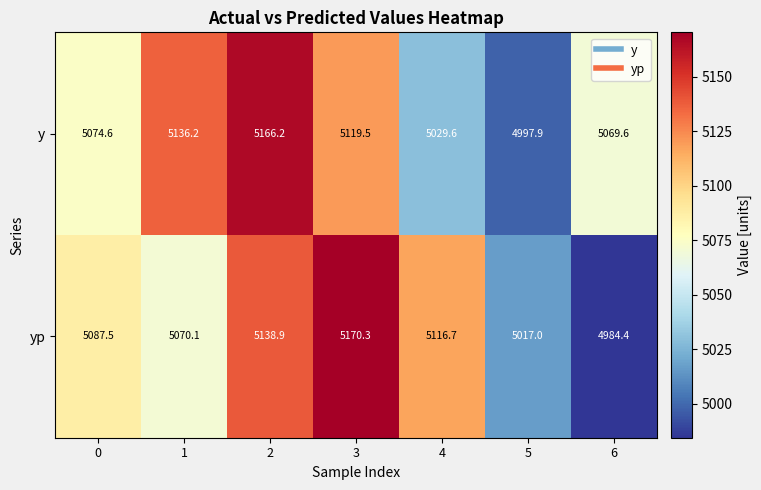

How many data points in yp are less than 5087?

3